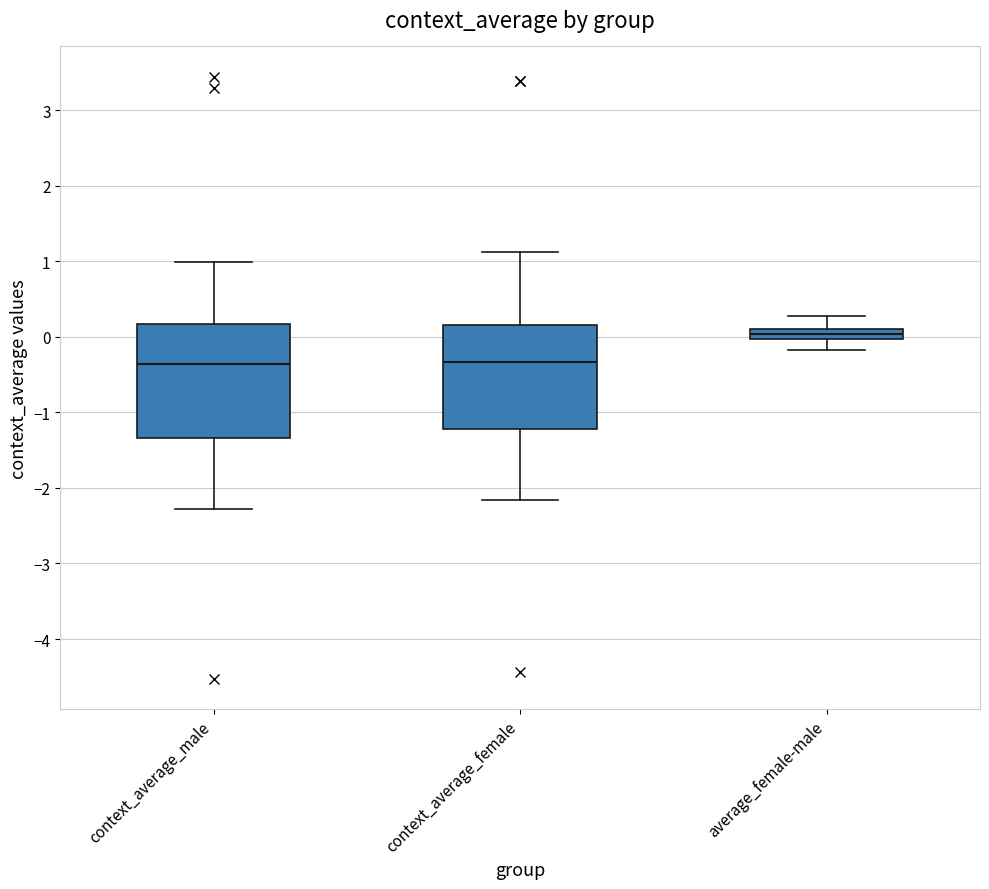

Which box is the tallest, from its lower edge to its upper edge?

context_average_male